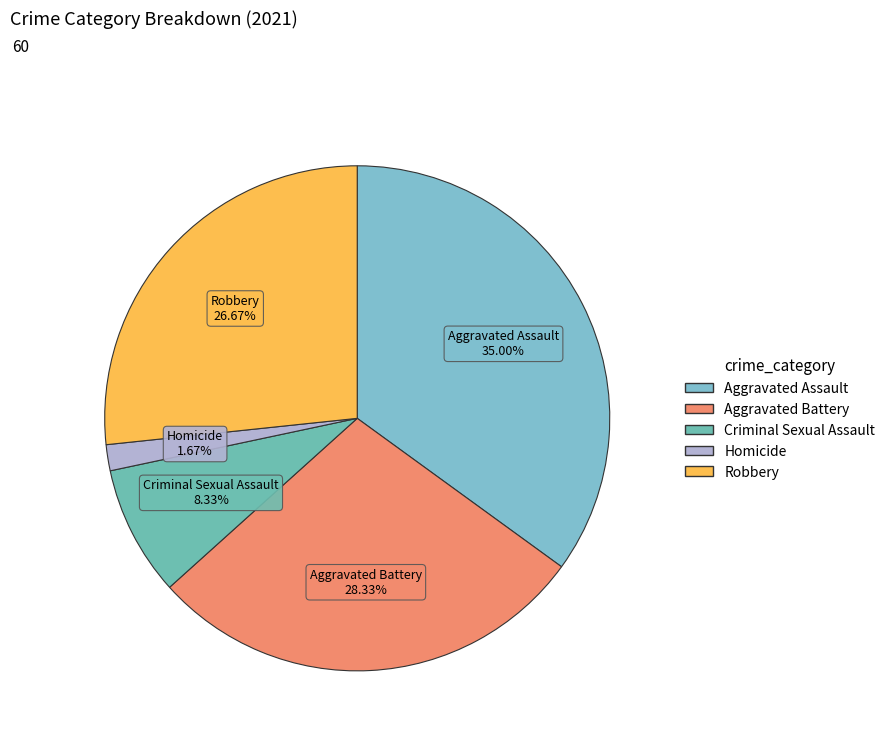

How many segments does this pie chart have?

5